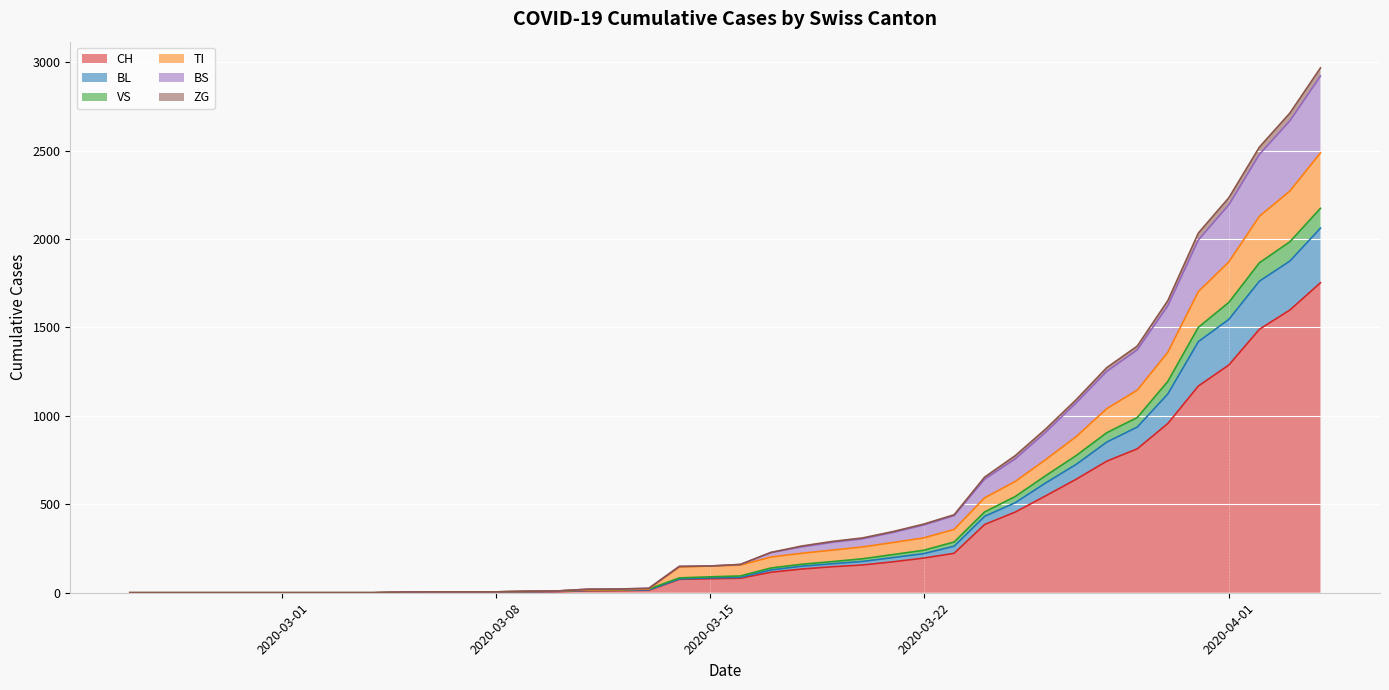

True or false: BL has more than 2 interior local peaks.

False